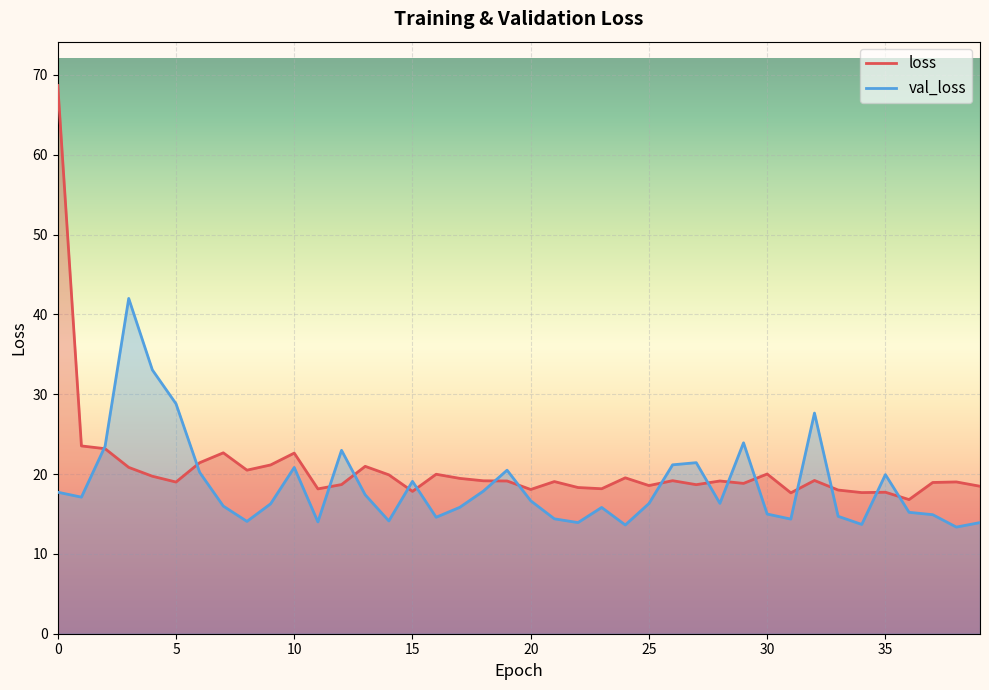

Rank the series by their maximum value, from lowest to highest.

val_loss, loss